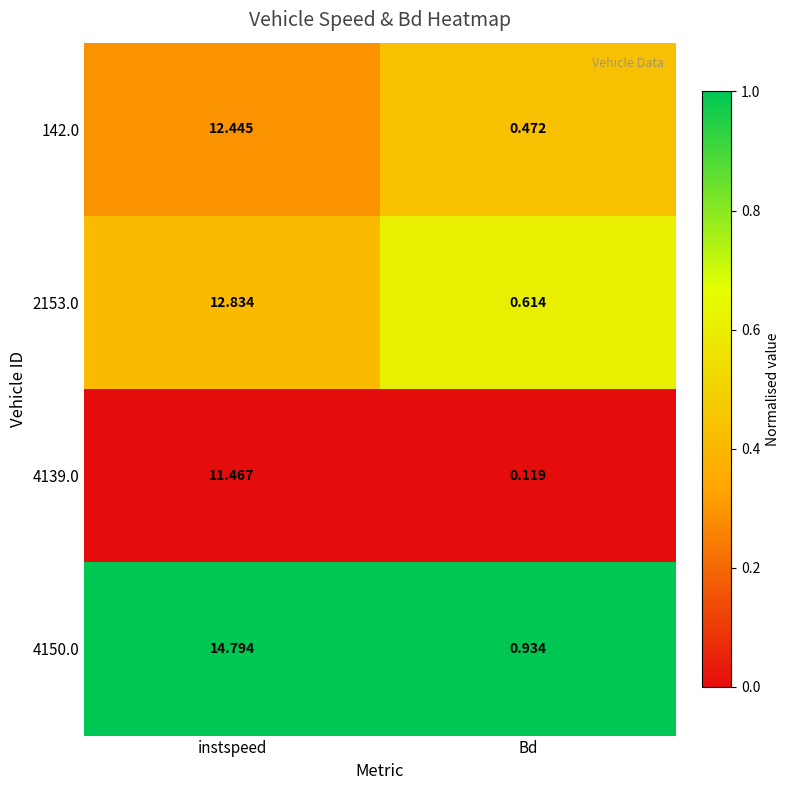

At which label does 4139.0 reach its minimum?

Bd